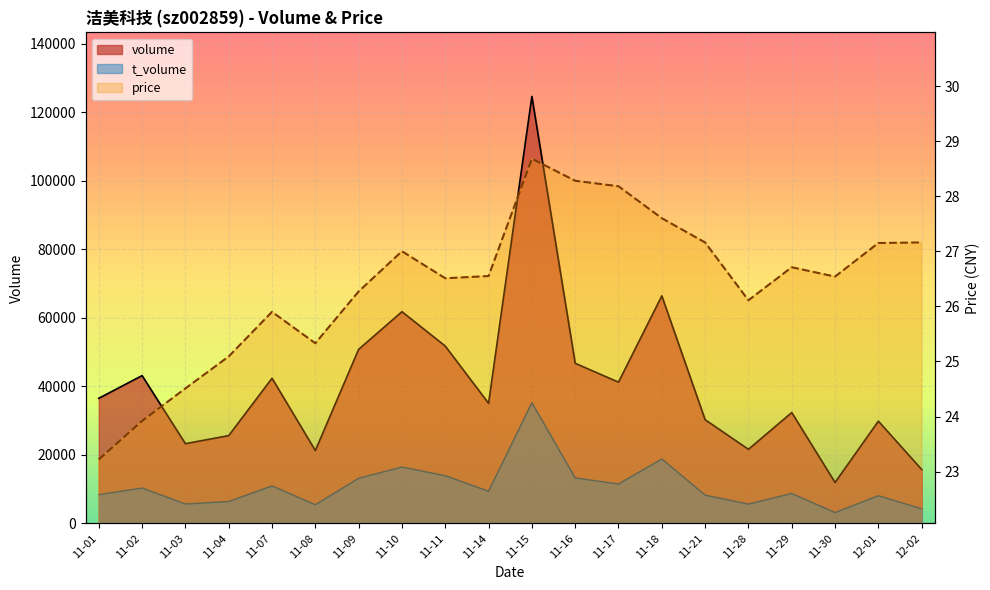

True or false: t_volume and price cross at least once.

False